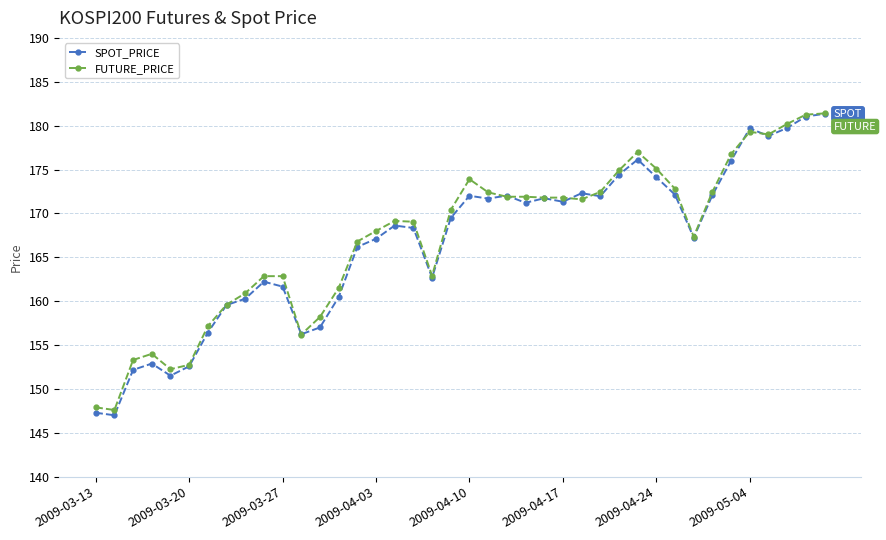

What is the value of the FUTURE_PRICE point at the 17th from the left?

169.2